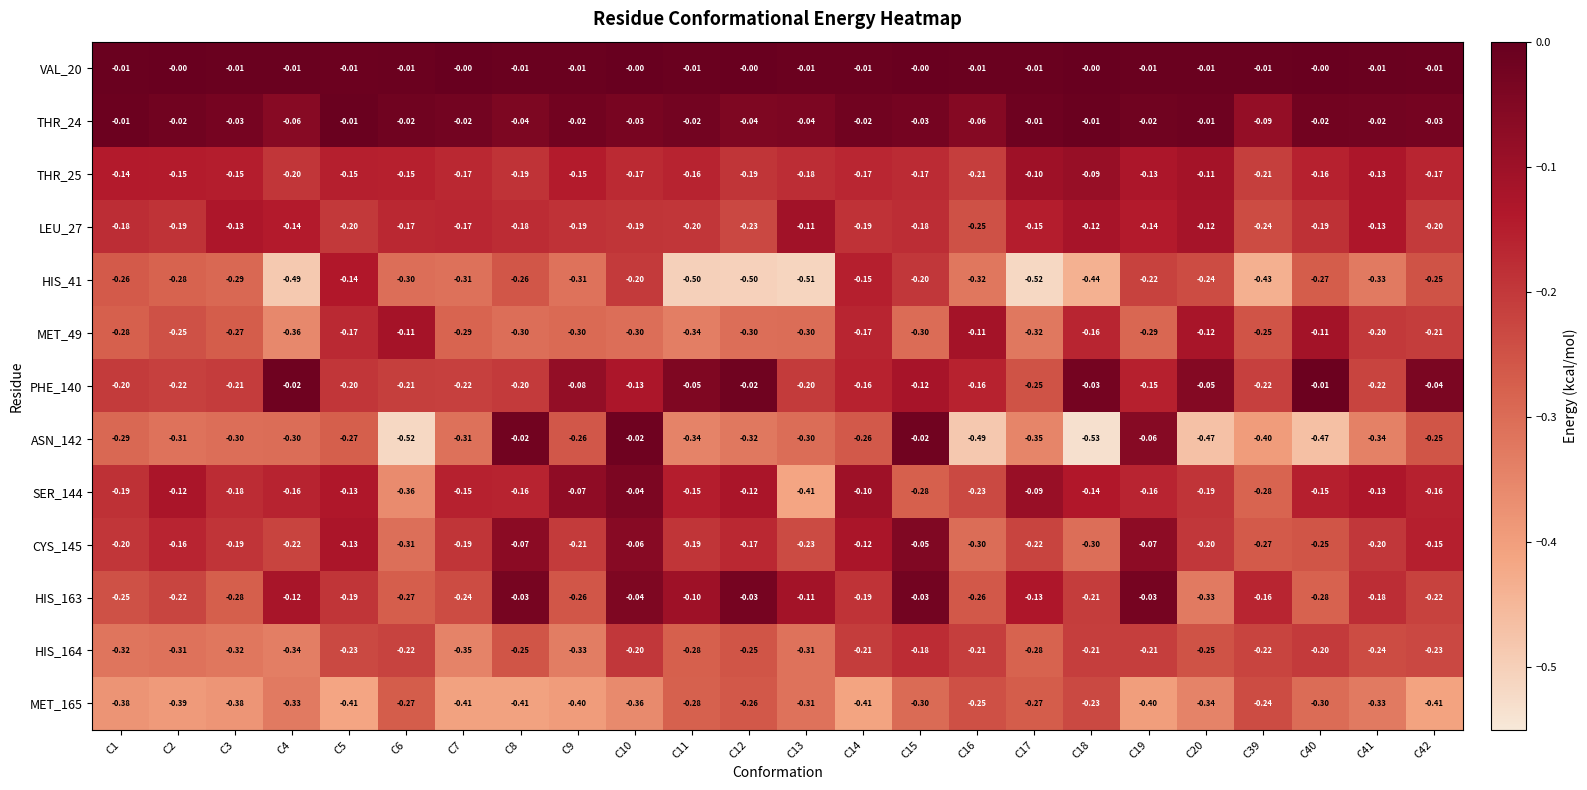

How many categories are shown in the chart?

24